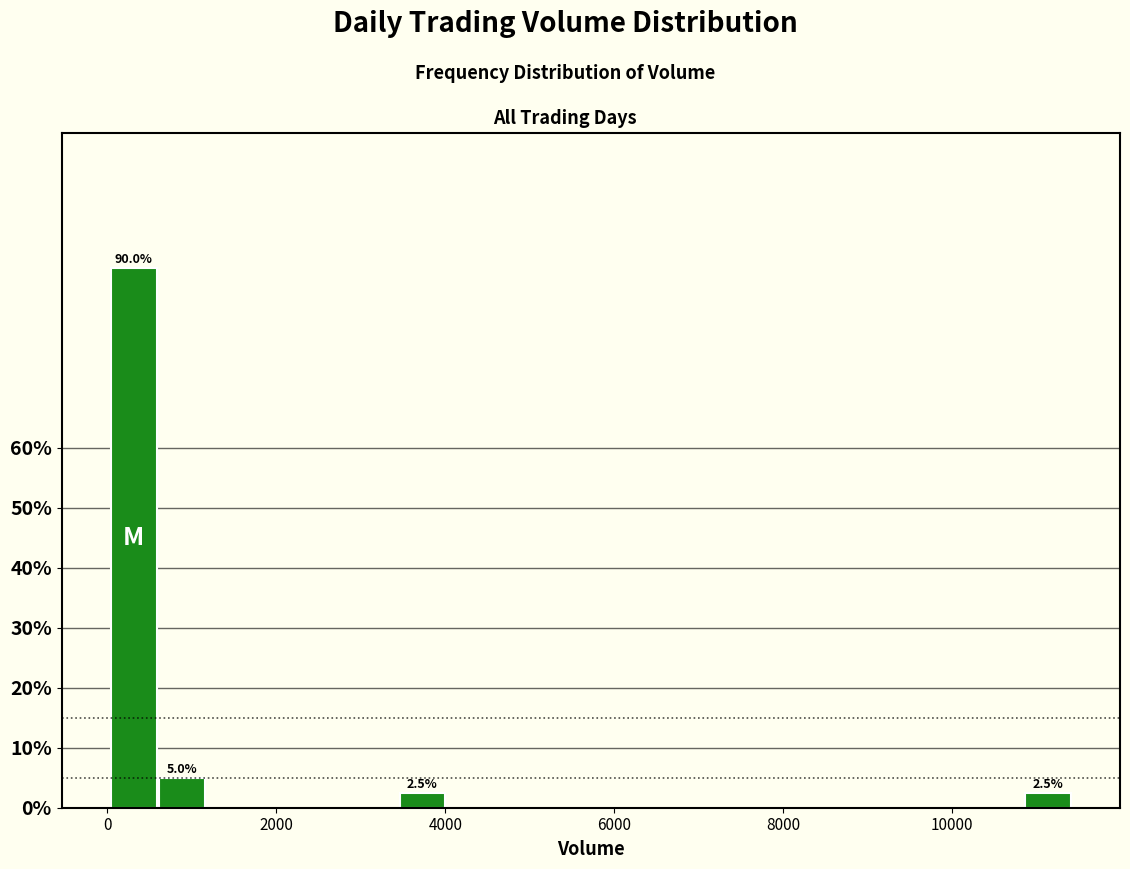

Around what value on the x-axis is the tallest bar? Give the approximate position of its centre, as read against the axis.

400